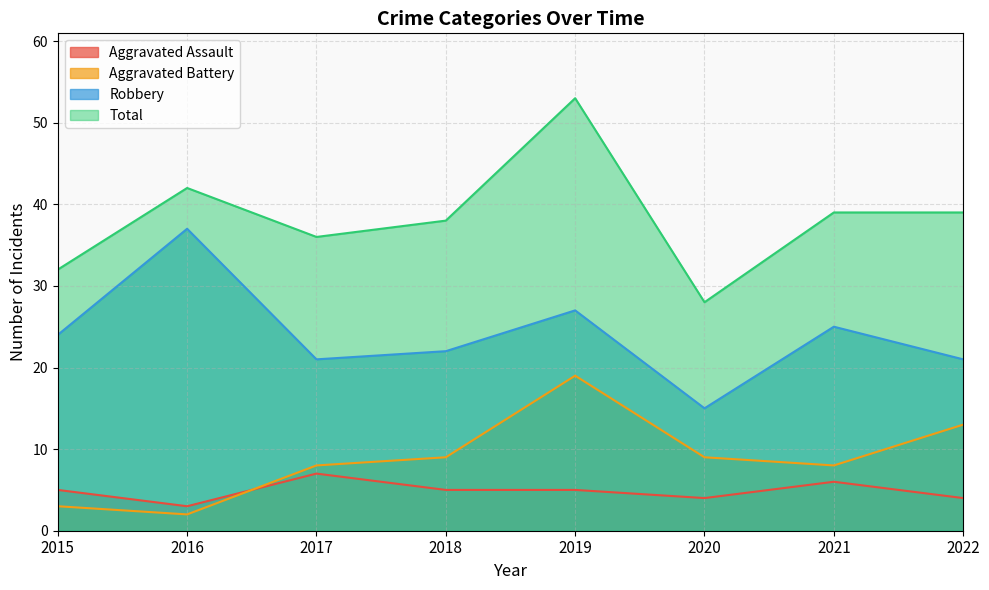

What is the maximum value for Aggravated Battery?

19